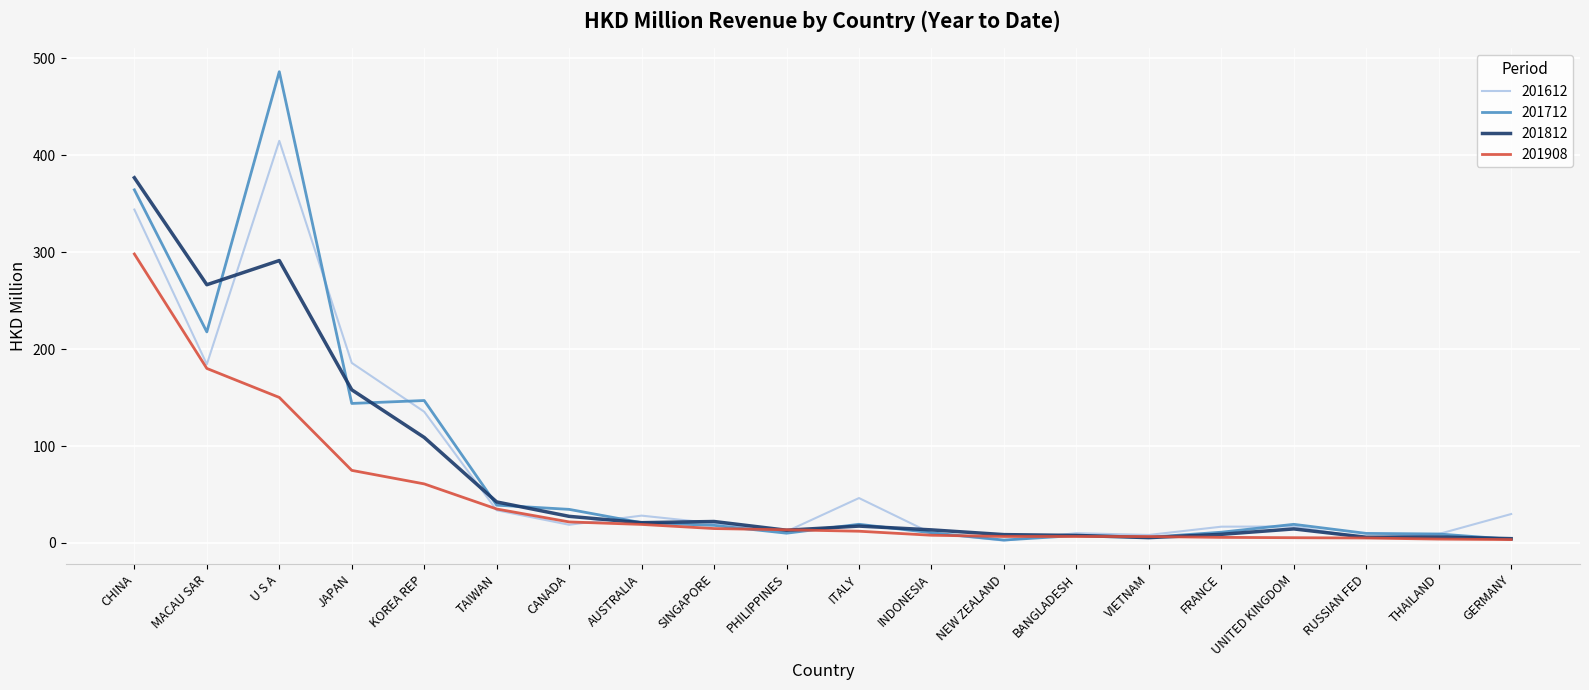

At which label is 201712 closest to 244?

MACAU SAR